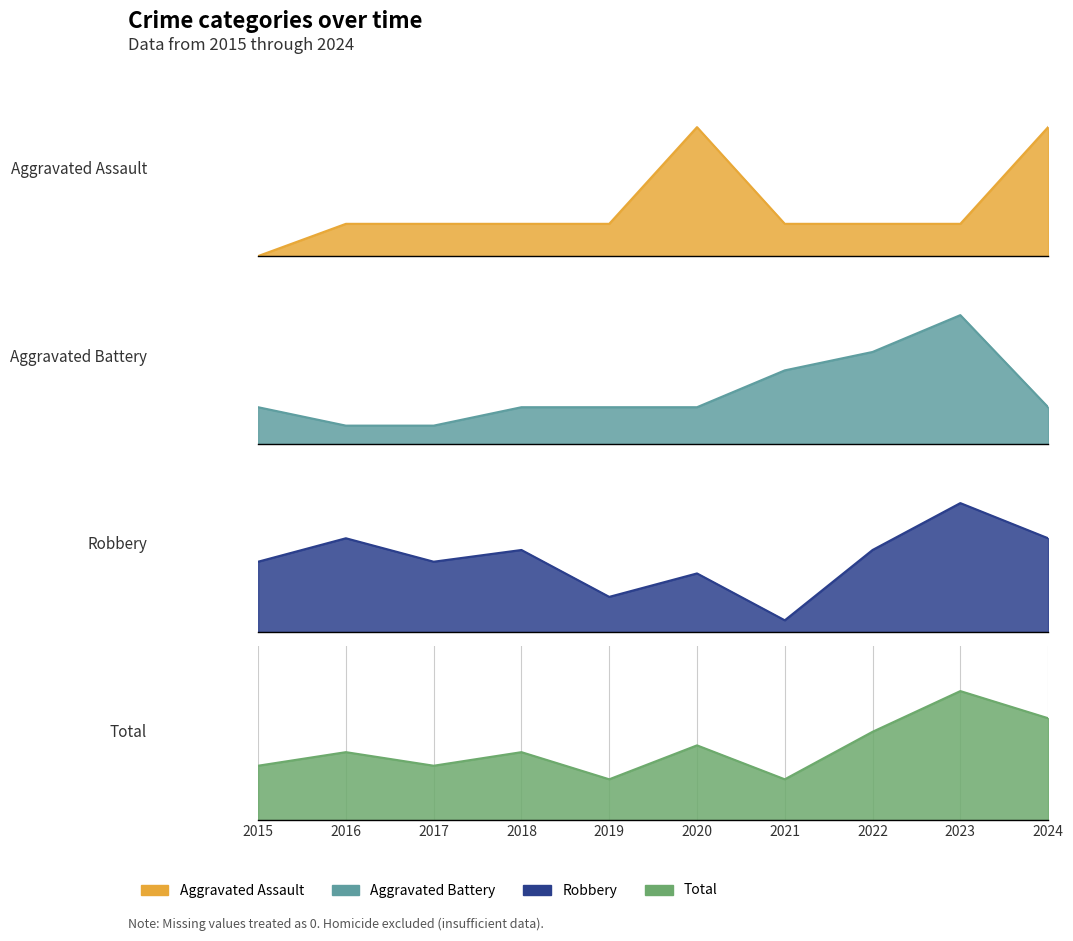

Which has a higher value, 2021 or 2023?

2021